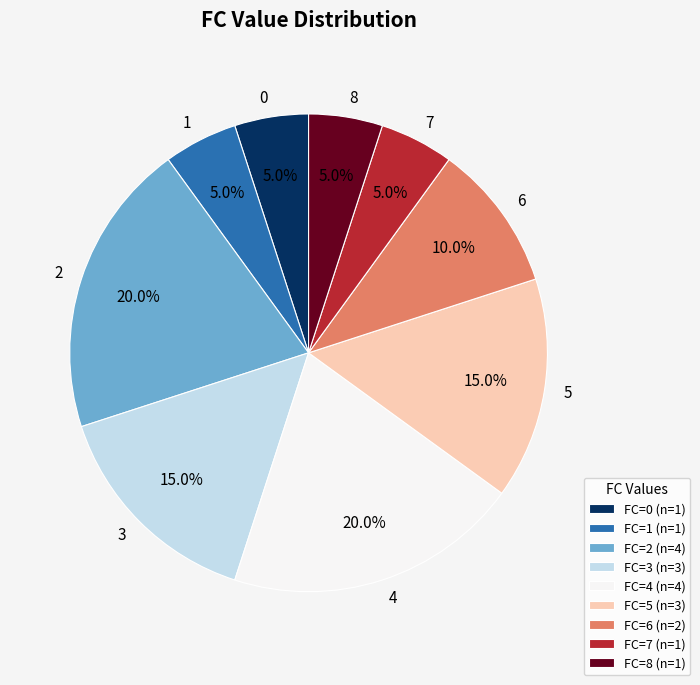

Does any single category account for the majority?

No